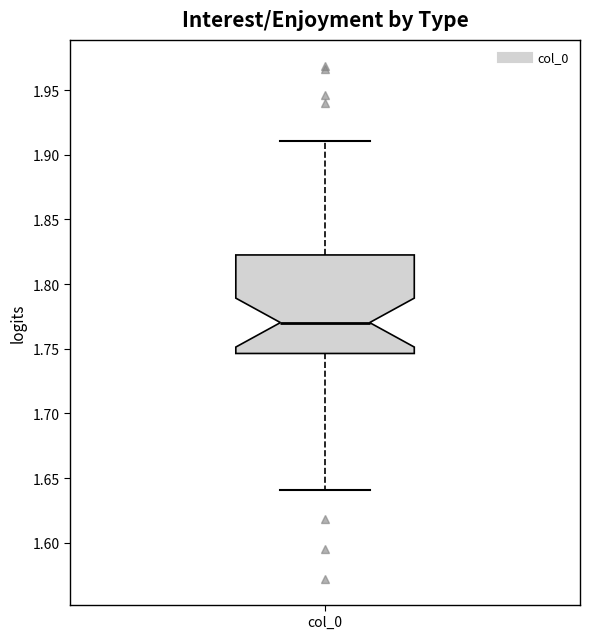

Where does the median line of the box for col_0 sit on the y-axis? The values are not printed on the chart, so give them approximately, as read against the axis.

1.770